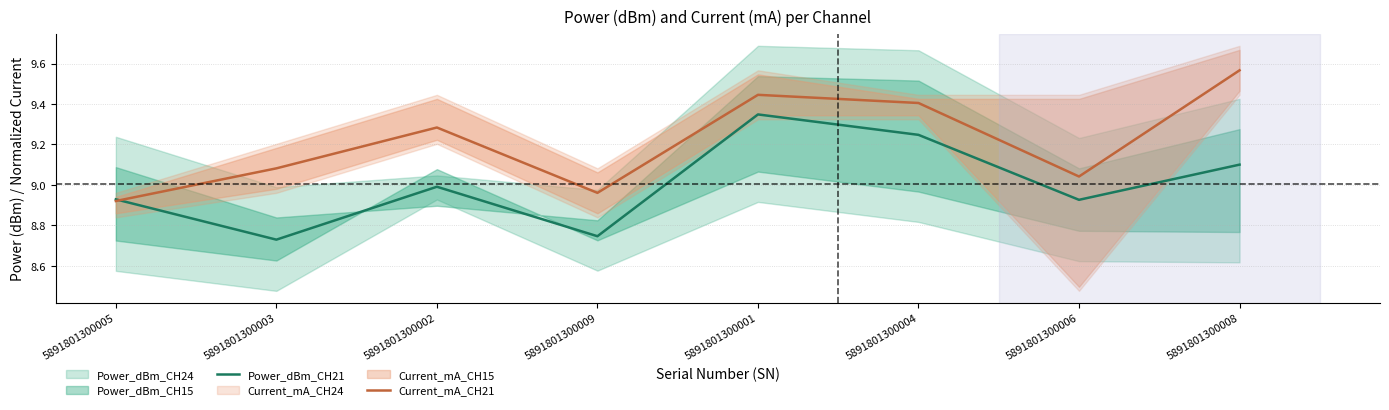

Which category has the highest value in the Power_dBm_CH21 series?

5891801300001